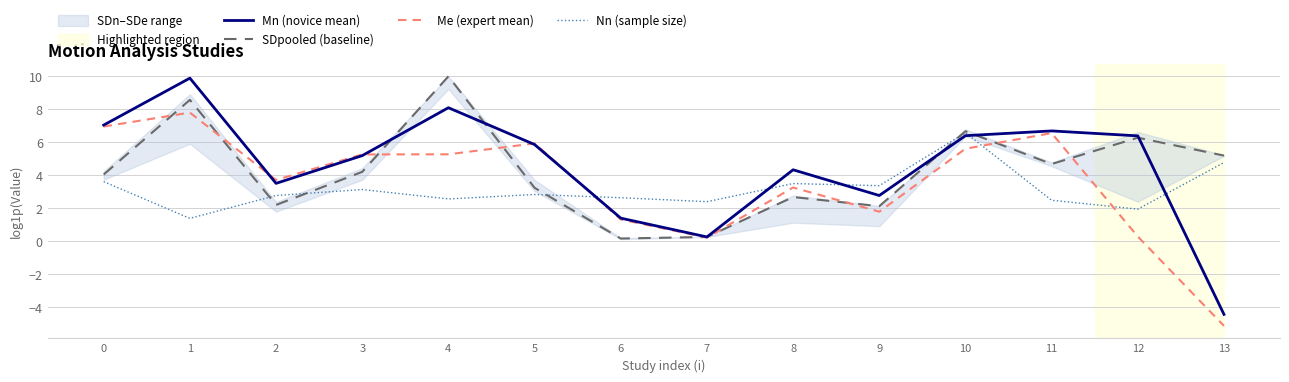

True or false: Me (expert mean) and SDpooled (baseline) intersect in this chart.

True